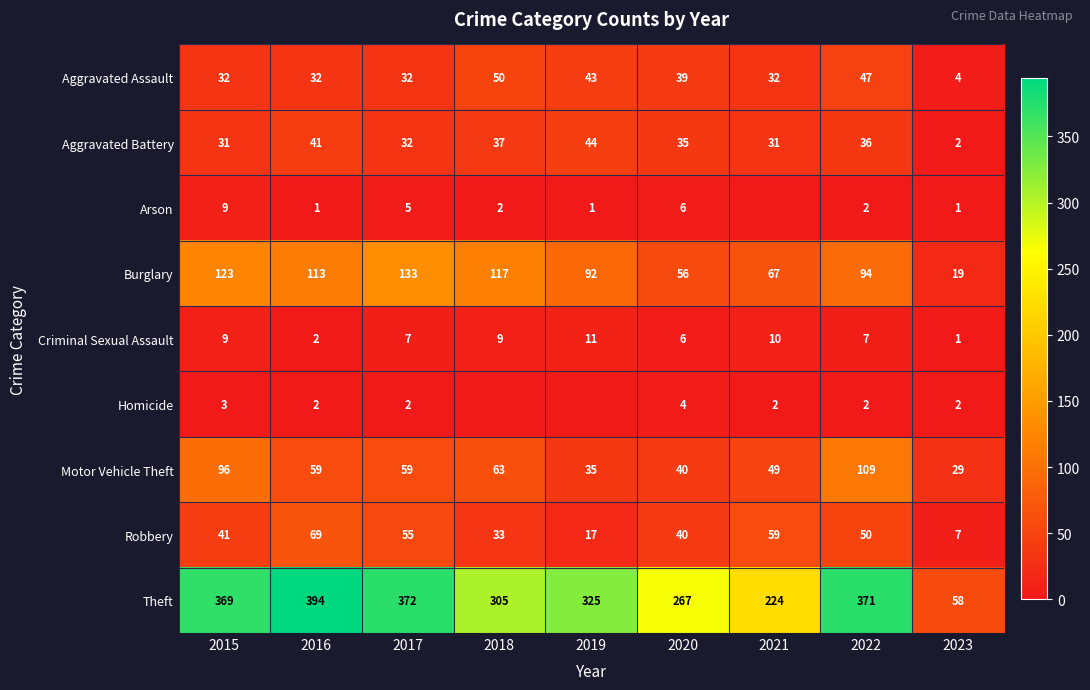

How many values in the Motor Vehicle Theft series are below 59?

4